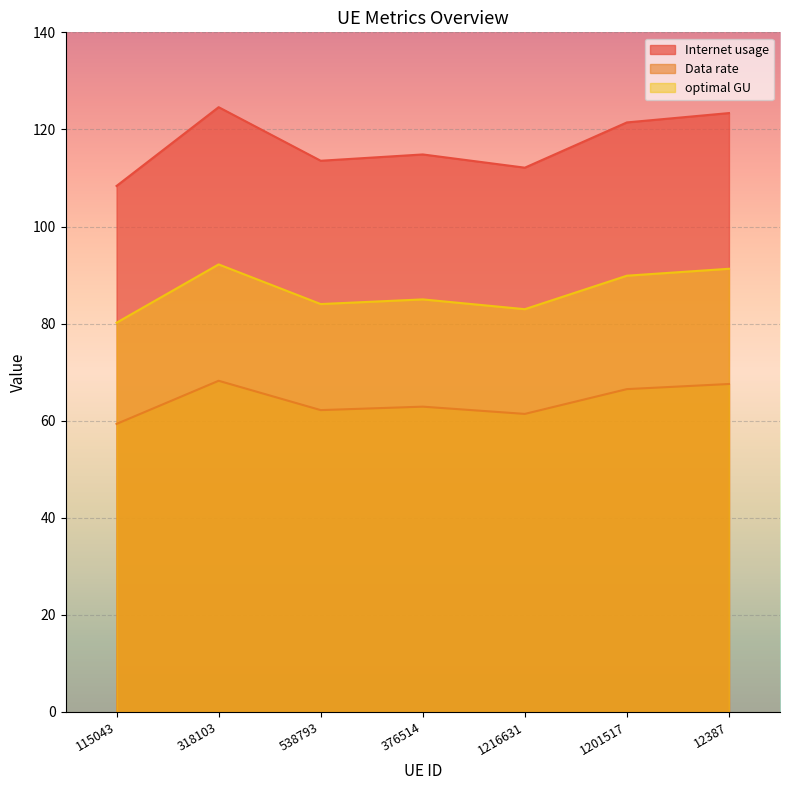

Read the Internet usage value at 1216631.

112.1